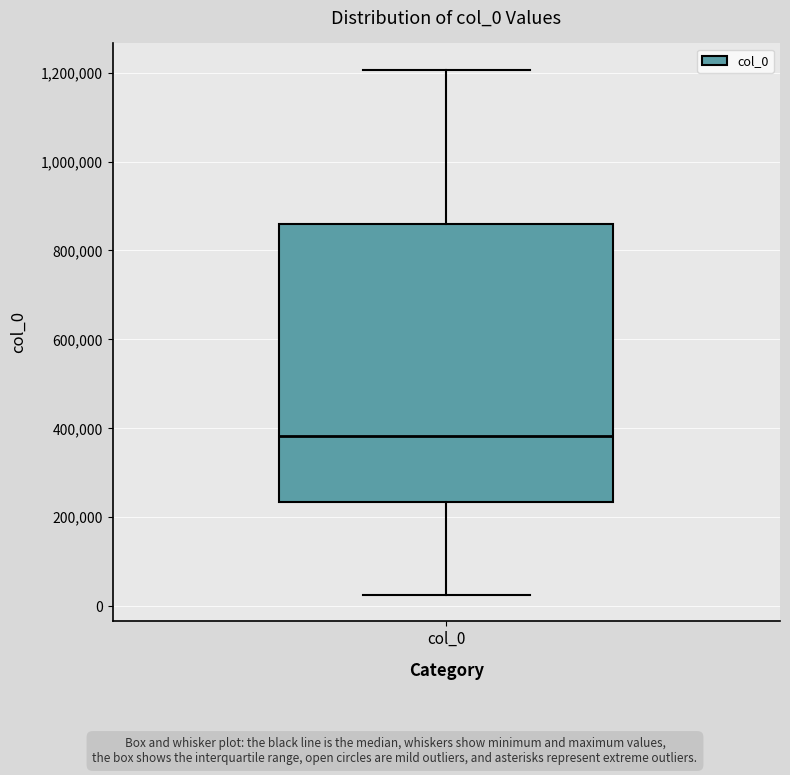

Where does the median line of the box for col_0 sit on the y-axis? The values are not printed on the chart, so give them approximately, as read against the axis.

380000